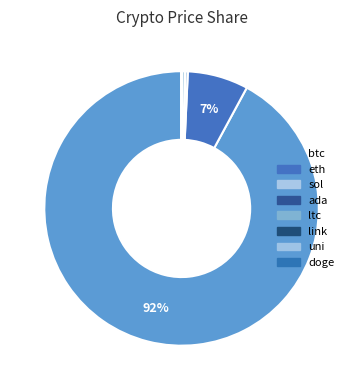

Rank the categories by value from lowest to highest.

doge, ada, uni, link, ltc, sol, eth, btc